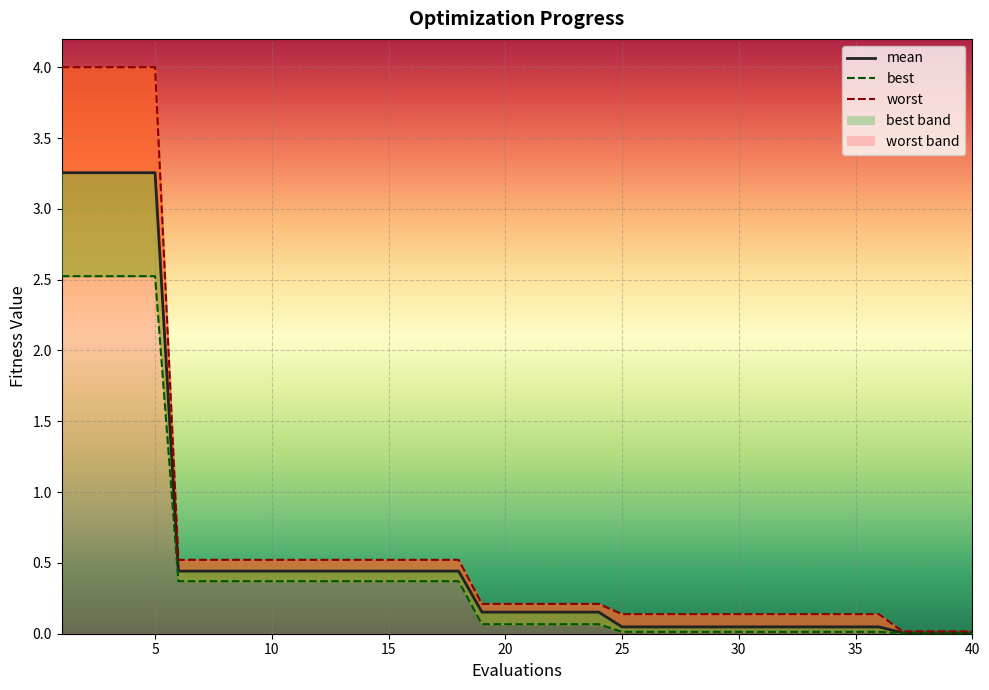

Which series has the largest total across all categories?

worst